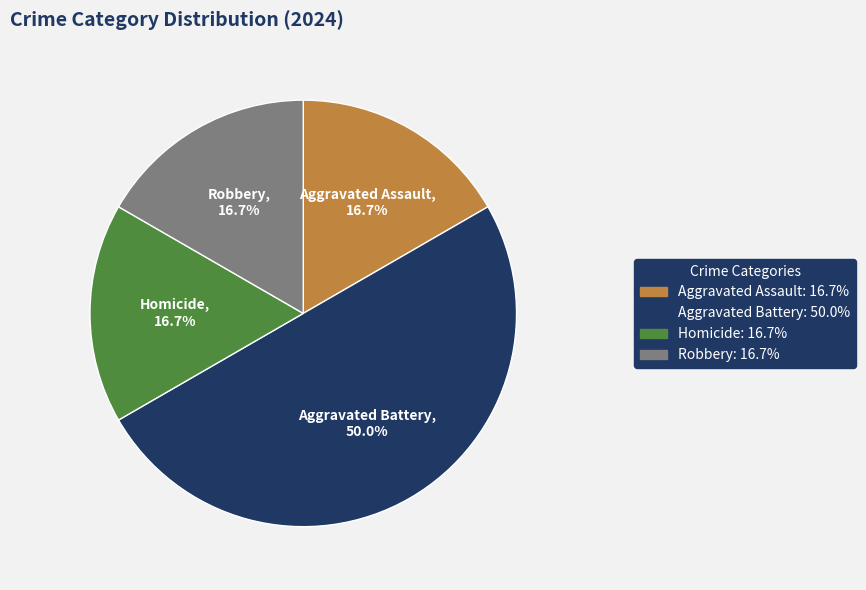

The Robbery slice represents 17% of the pie. True or false?

True